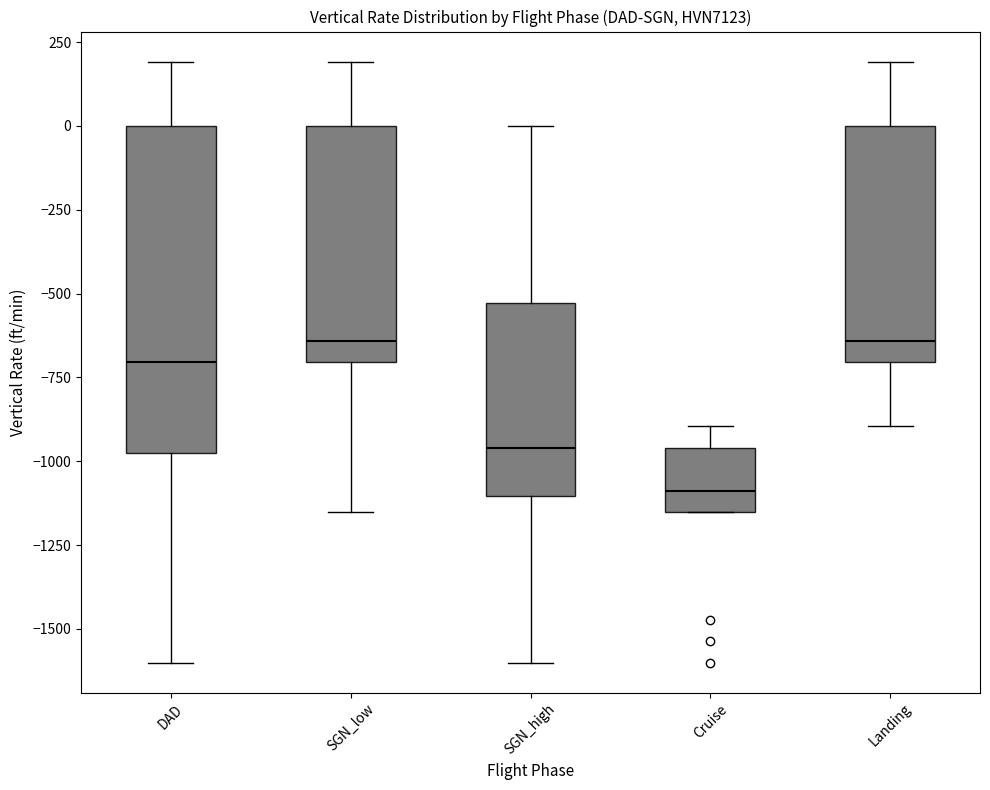

Where does the lower whisker of the box for SGN_low end on the y-axis? The values are not printed on the chart, so give them approximately, as read against the axis.

-1150